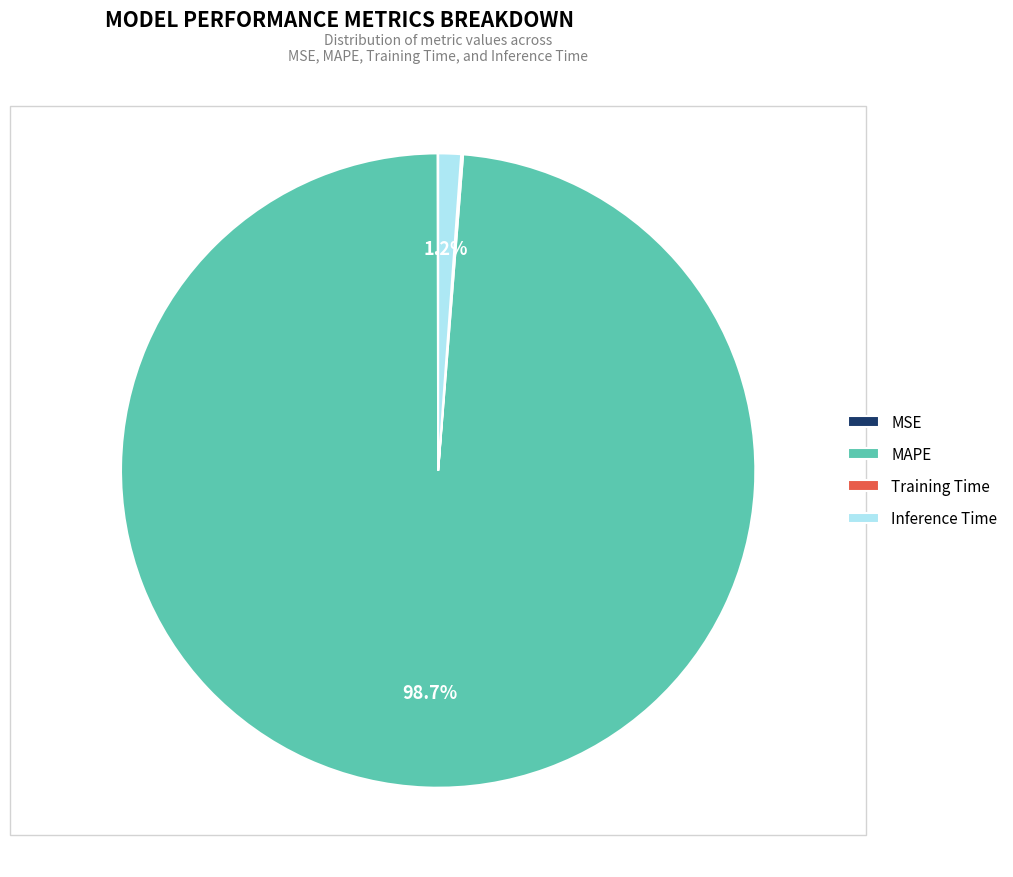

How much of the chart is everything except Inference Time?

98.8%